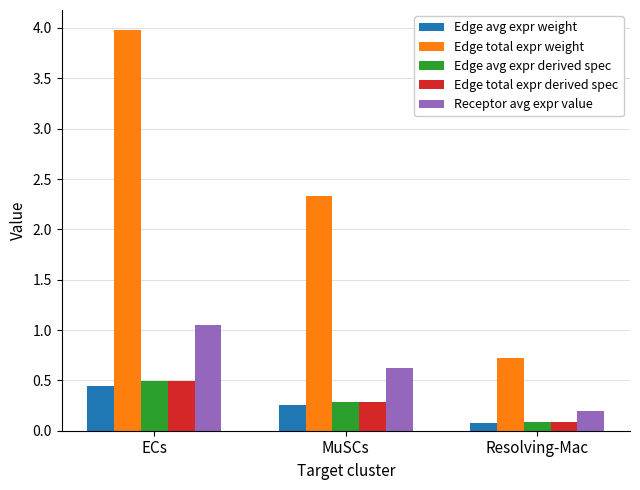

What is the total value across all series at Resolving-Mac?

1.2